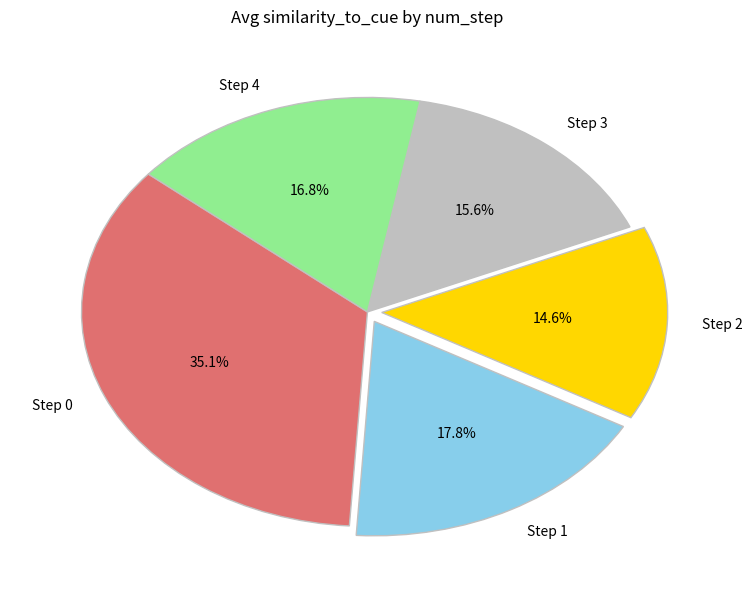

What percentage is NOT represented by Step 1?

82.2%